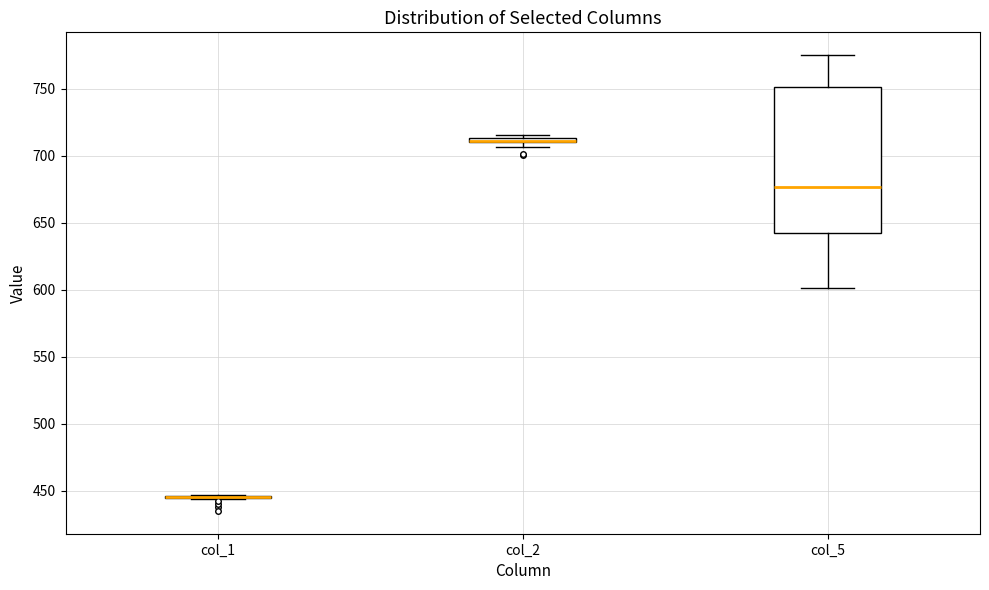

Comparing the boxes themselves (not the whiskers), which one is the tallest?

col_5